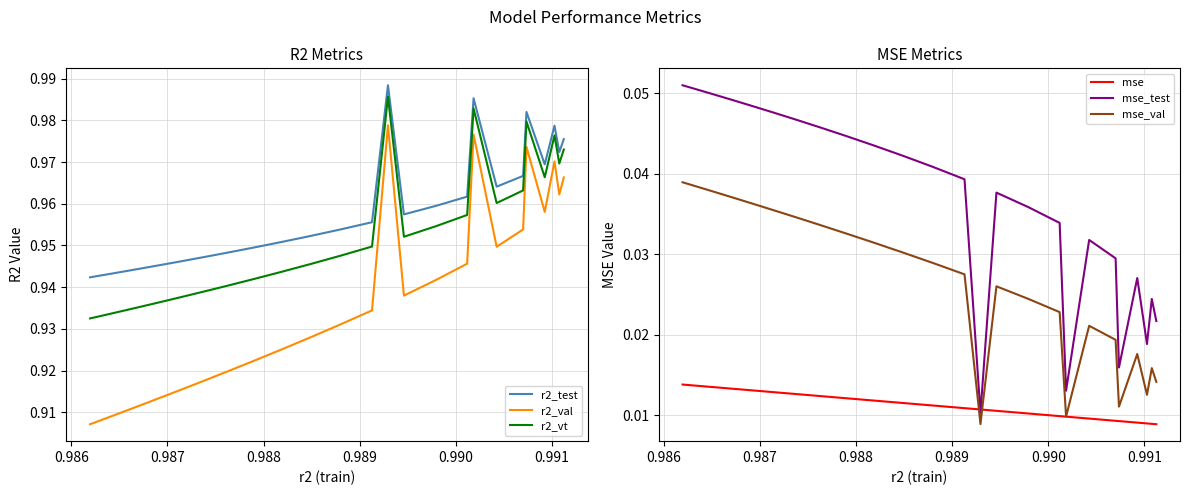

True or false: mse_test and r2_val intersect in this chart.

False